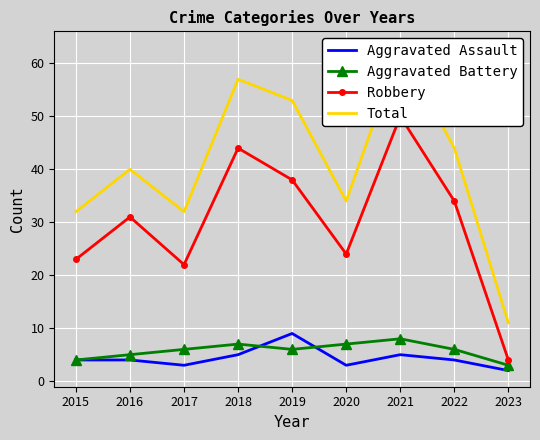

Reading right to left, transcribe all the data shown in this chart.

Aggravated Assault: 2023=2	2022=4	2021=5	2020=3	2019=9	2018=5	2017=3	2016=4	2015=4
Aggravated Battery: 2023=3	2022=6	2021=8	2020=7	2019=6	2018=7	2017=6	2016=5	2015=4
Robbery: 2023=4	2022=34	2021=50	2020=24	2019=38	2018=44	2017=22	2016=31	2015=23
Total: 2023=11	2022=44	2021=63	2020=34	2019=53	2018=57	2017=32	2016=40	2015=32